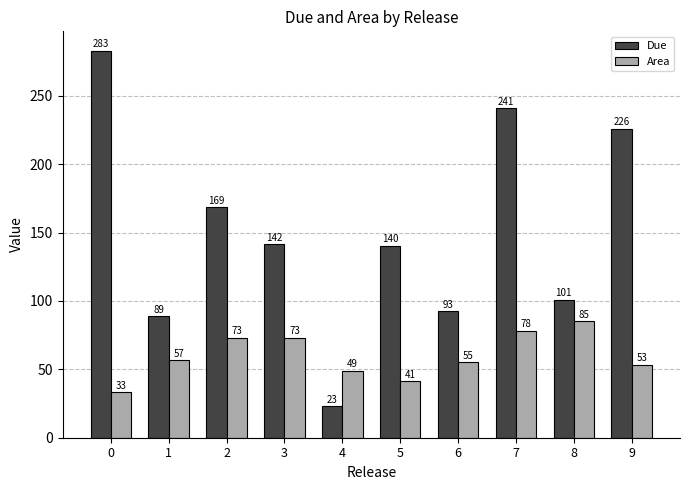

What is the value of the Area bar at the 9th from the left?

85.1